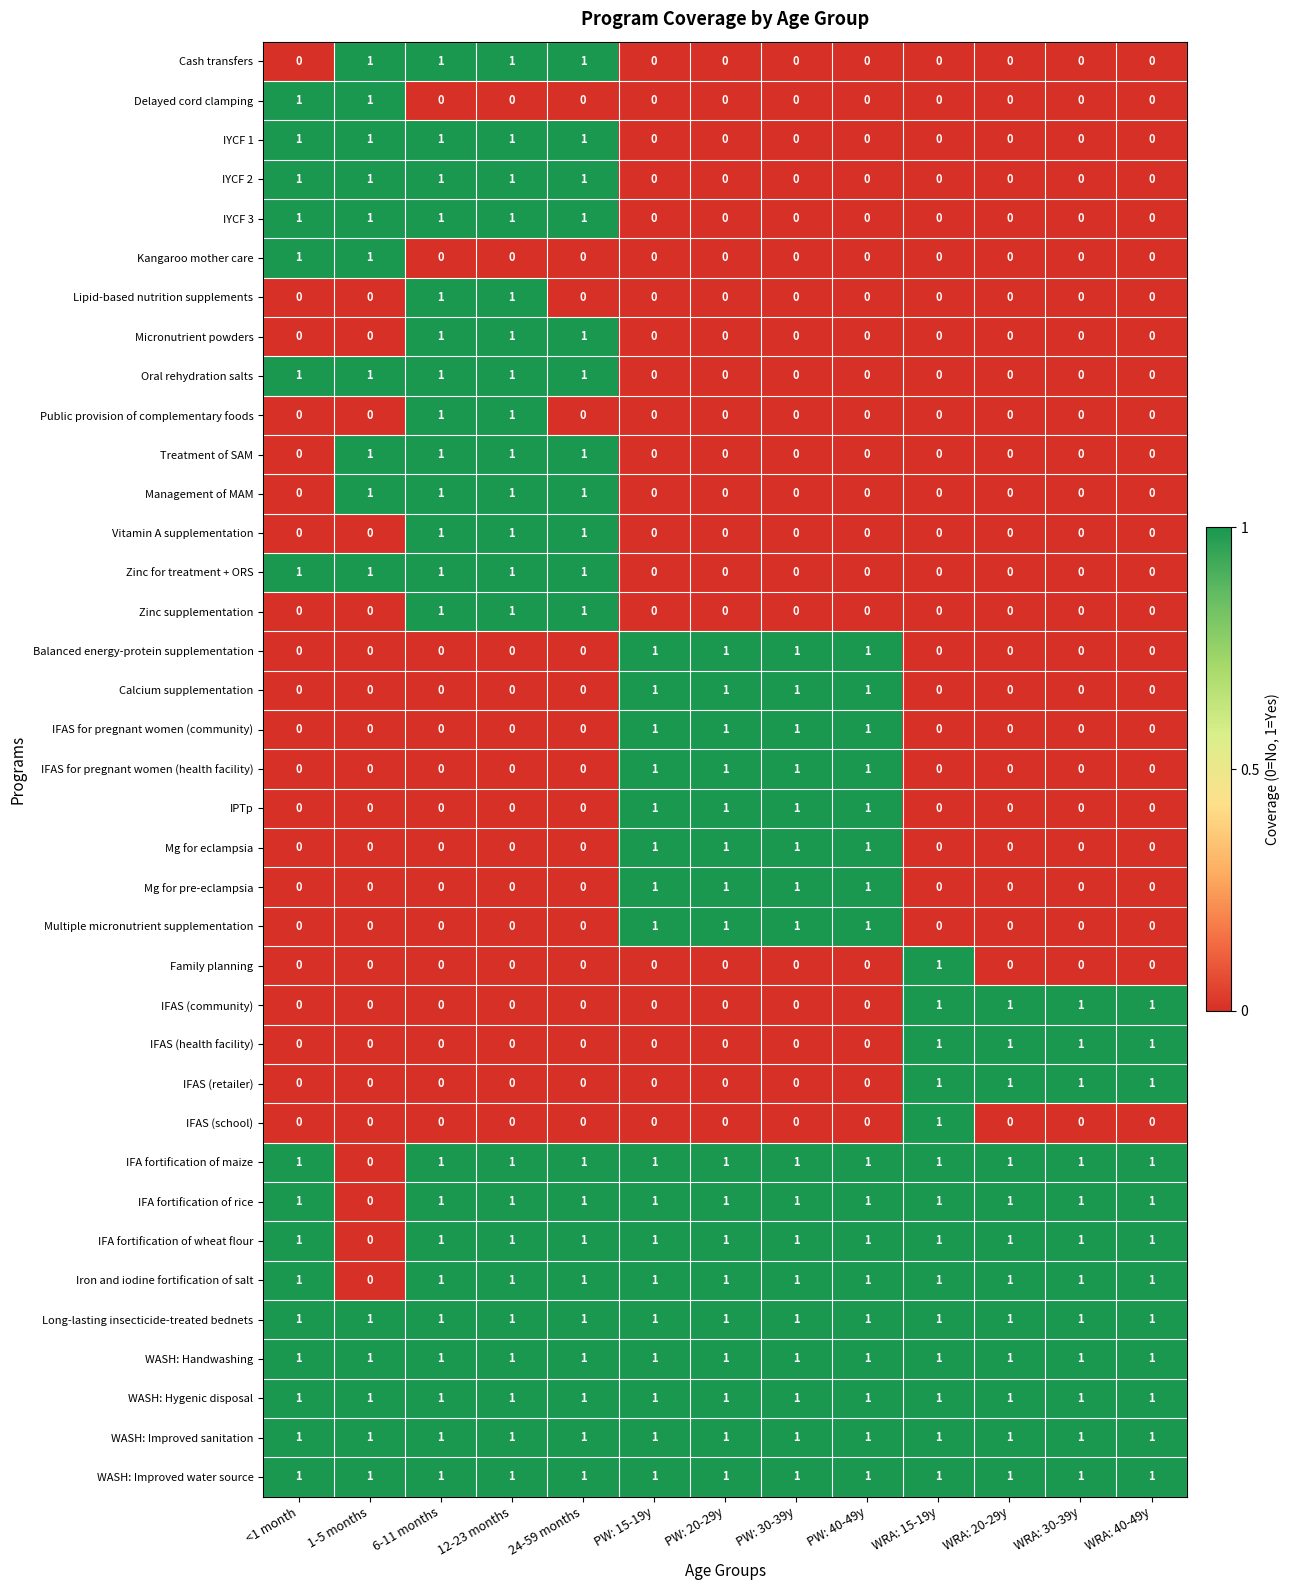

The value of IFAS (health facility) at PW: 30-39y is 0. True or false?

True